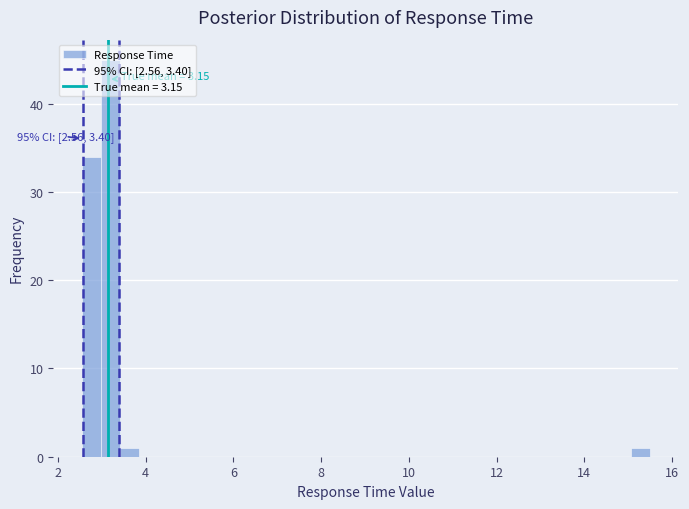

Around what value on the x-axis is the tallest bar? Give the approximate position of its centre, as read against the axis.

3.2